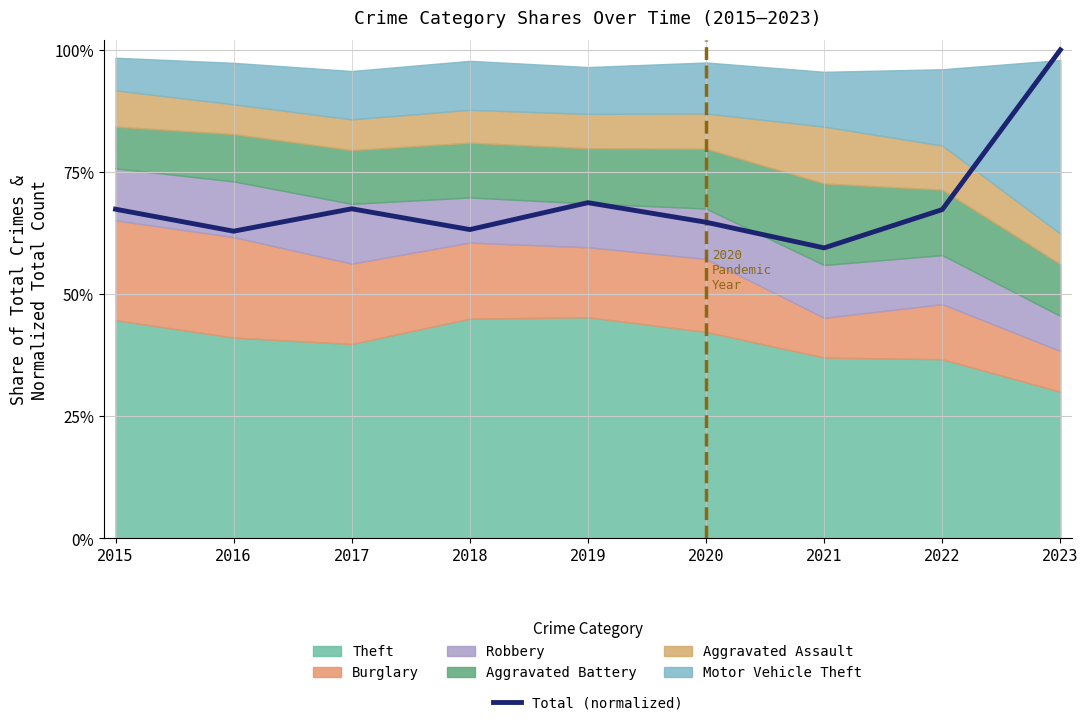

What value does the data have at 2017?

0.7